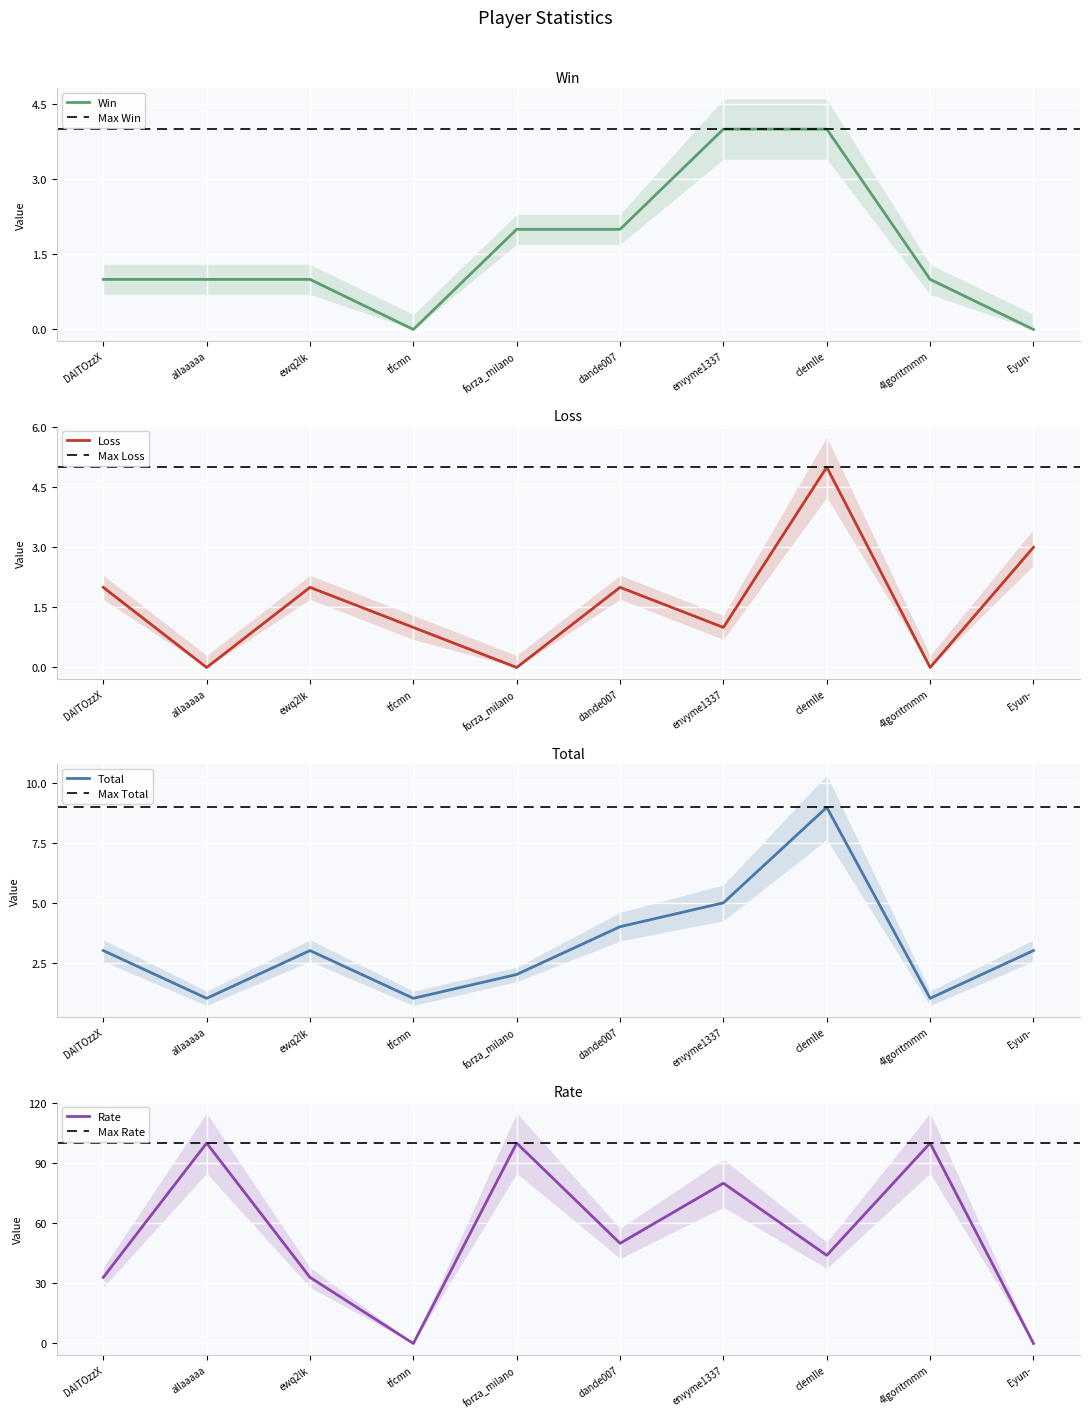

How many distinct data groups are displayed?

4